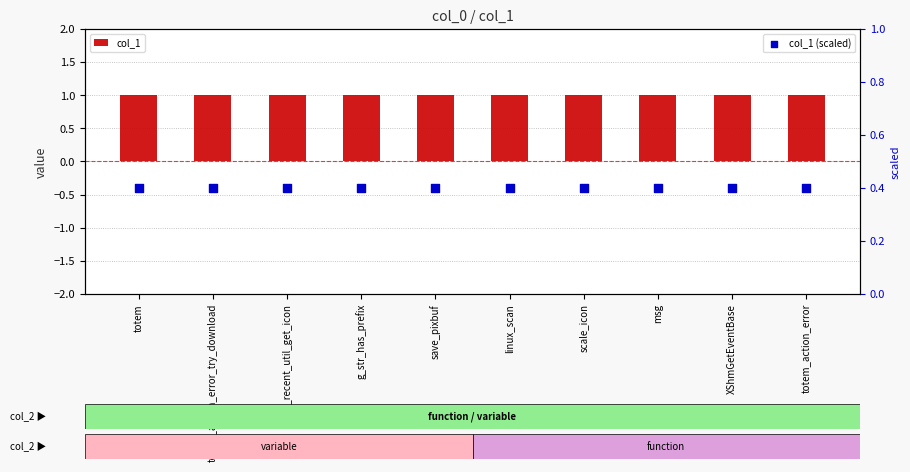

At which category is the sum across all series the highest?

totem